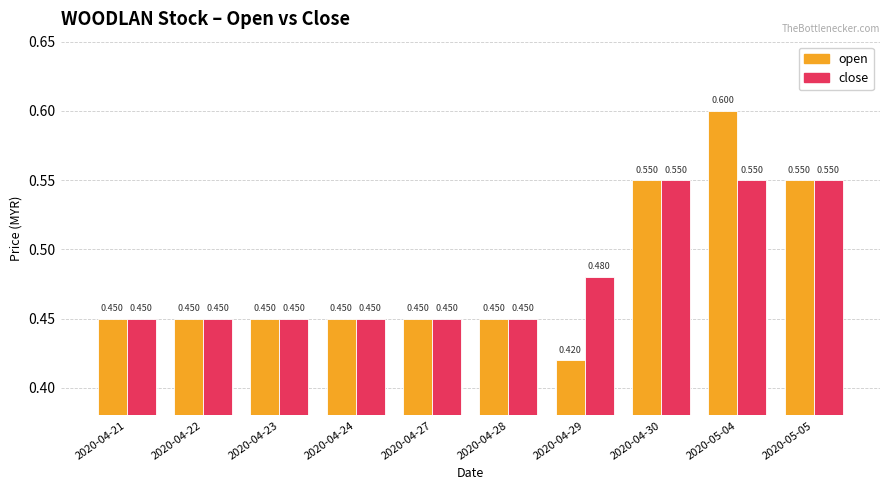

How many bars are there in each group?

2